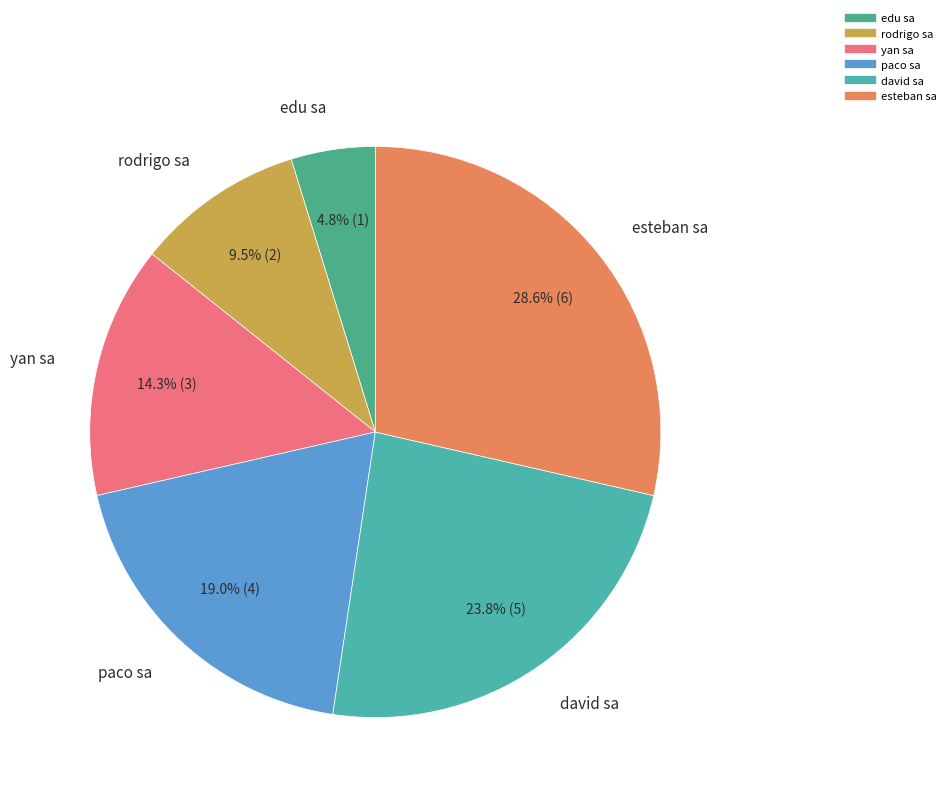

To the nearest percent, what is the average slice percentage?

17%